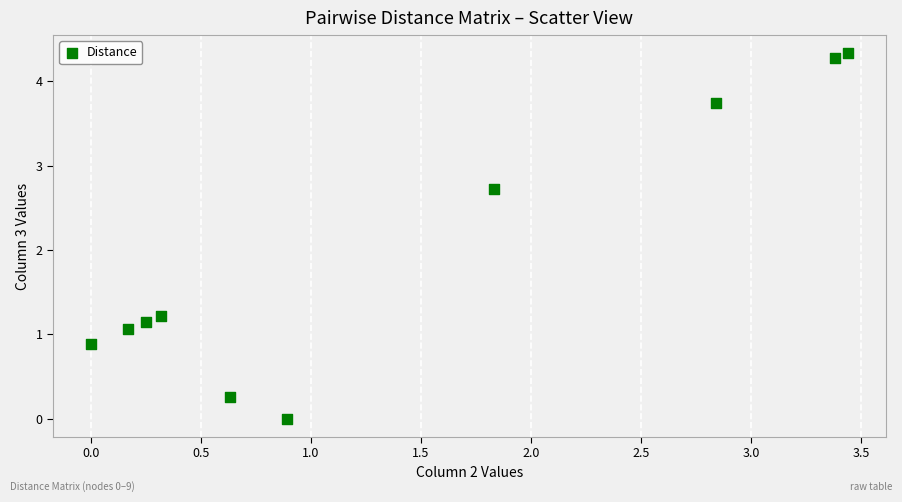

What Y value in the scatter plot is closest to 2?

2.7